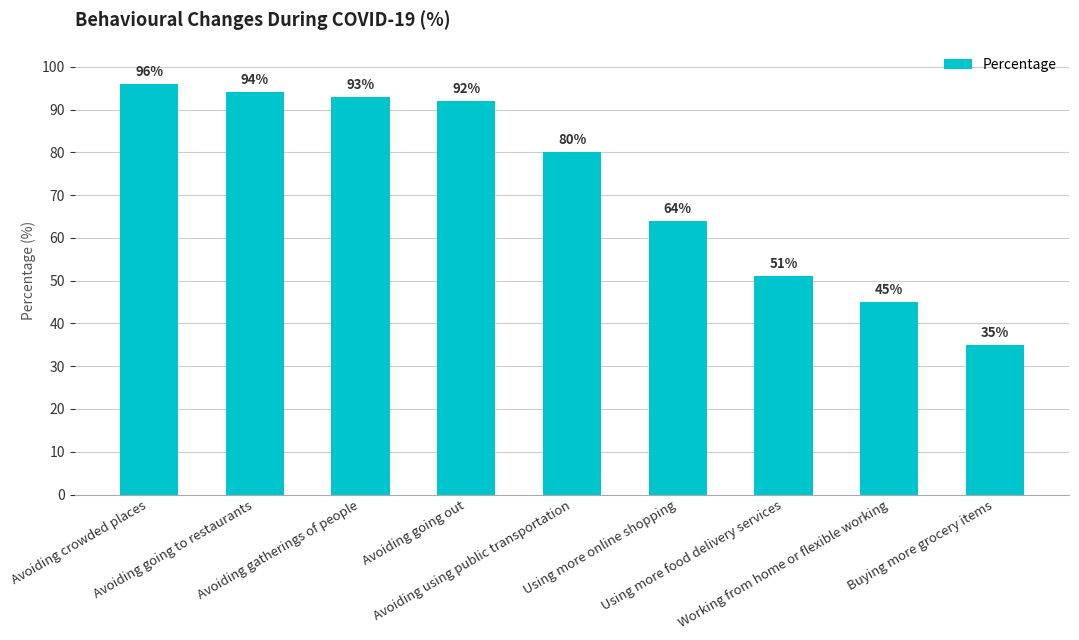

How many bars are there in total?

9